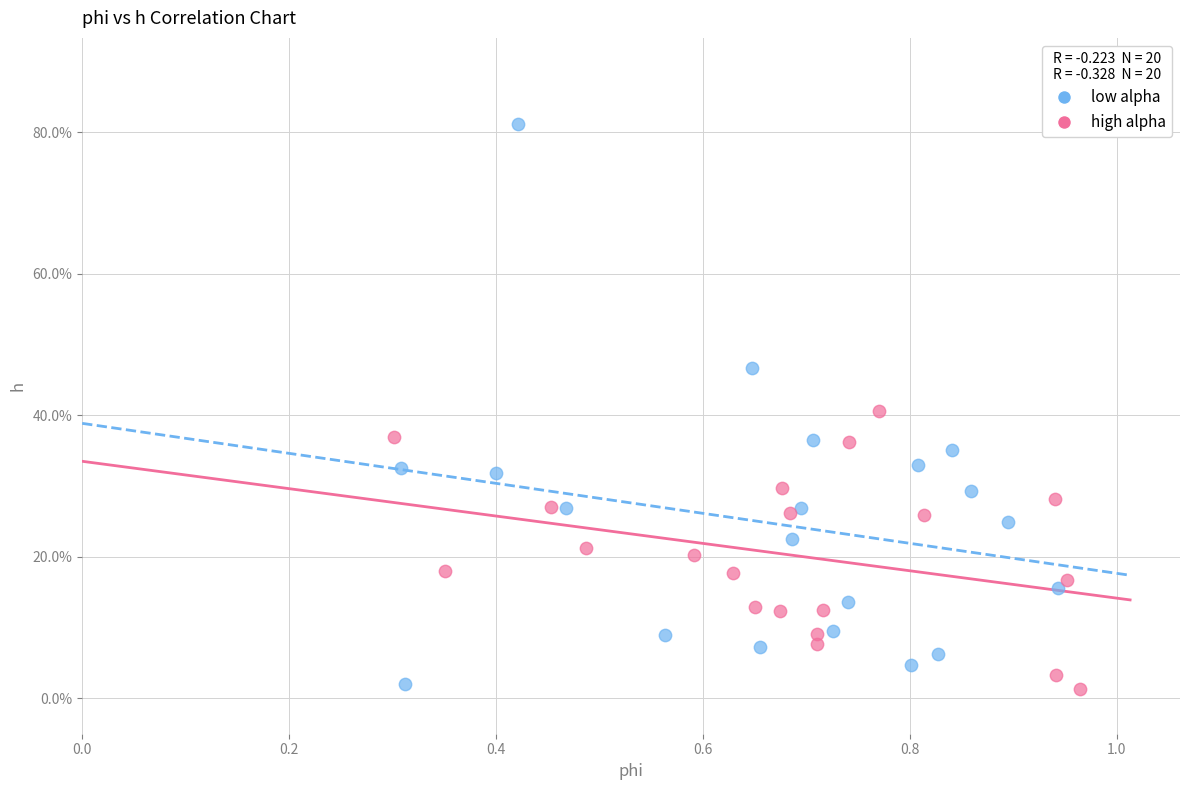

Which series has the widest spread of Y values?

low alpha